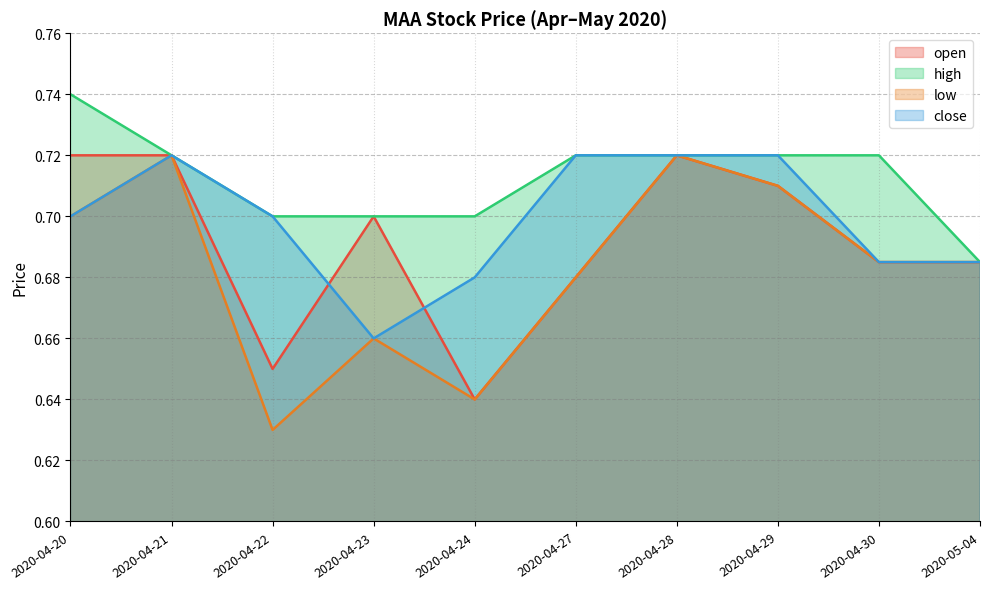

How many series are shown in this chart?

4